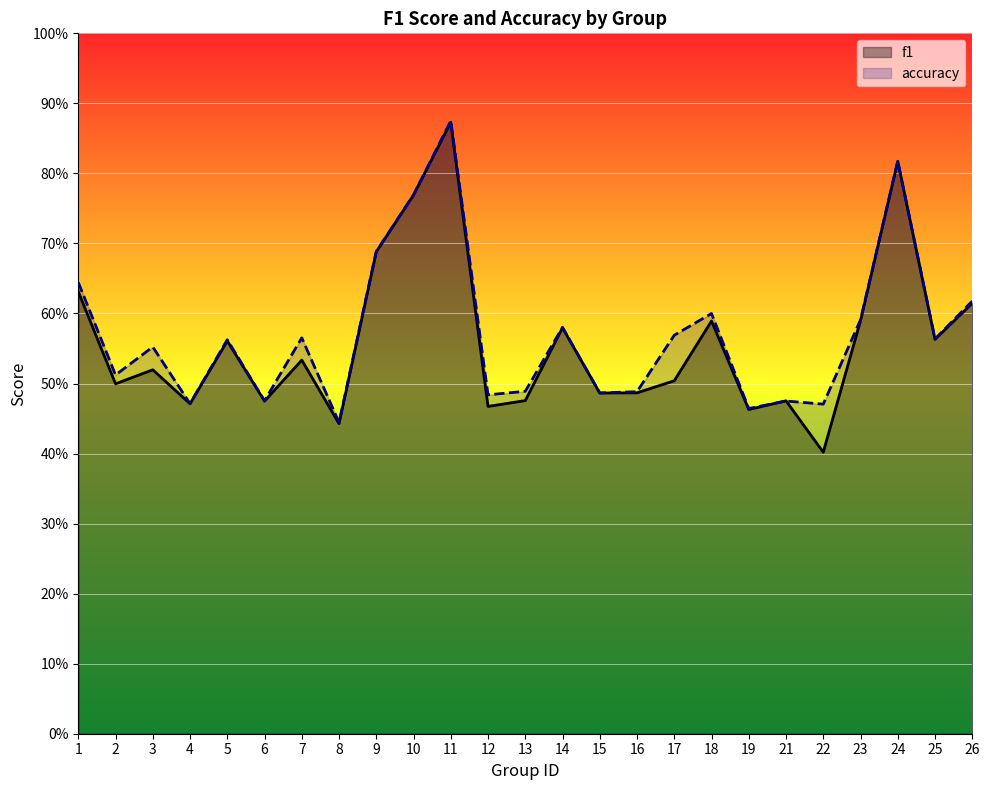

What is the highest value of the accuracy series?

0.9